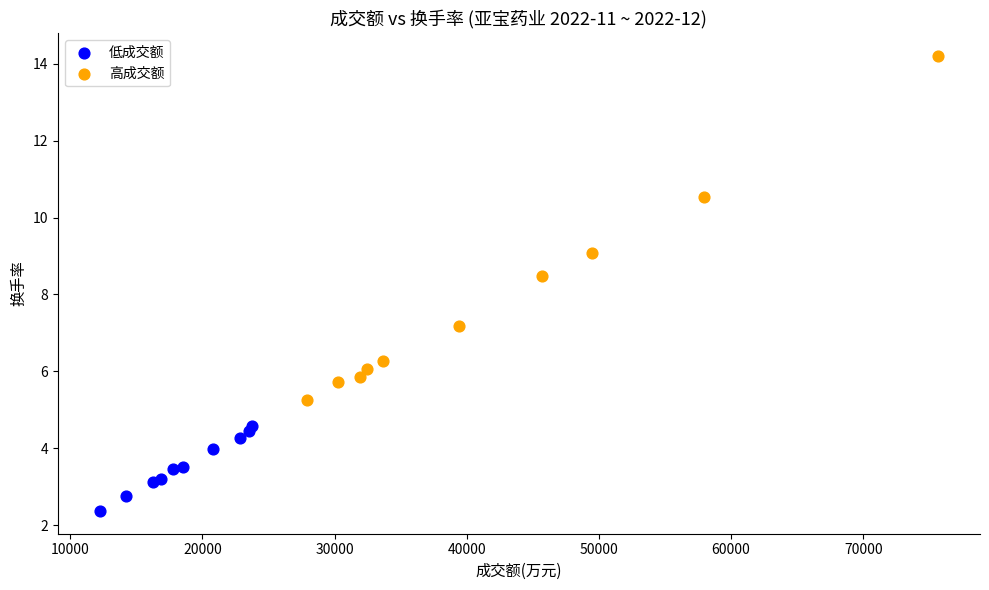

Which series has the largest Y range (max minus min)?

高成交额